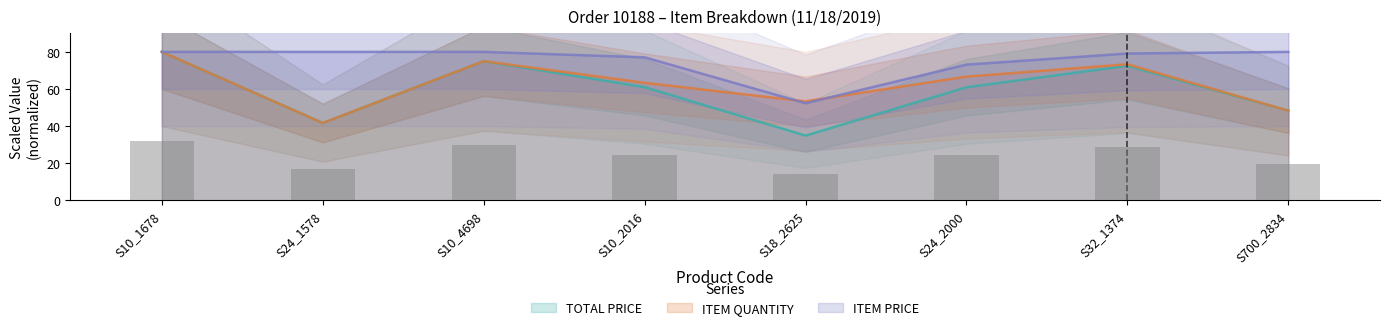

Does the chart contain any negative values?

No